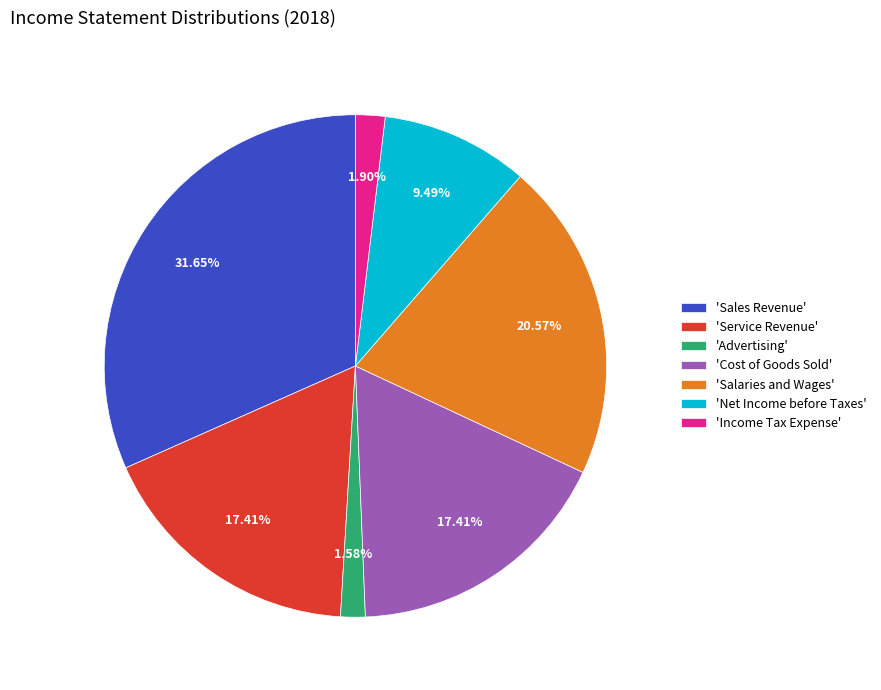

Is there any slice that represents more than half of the pie?

No